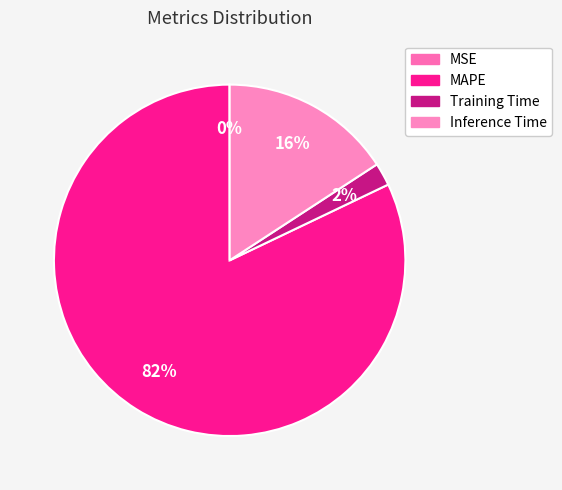

To the nearest percent, what is the combined percentage of MAPE and Inference Time?

98%